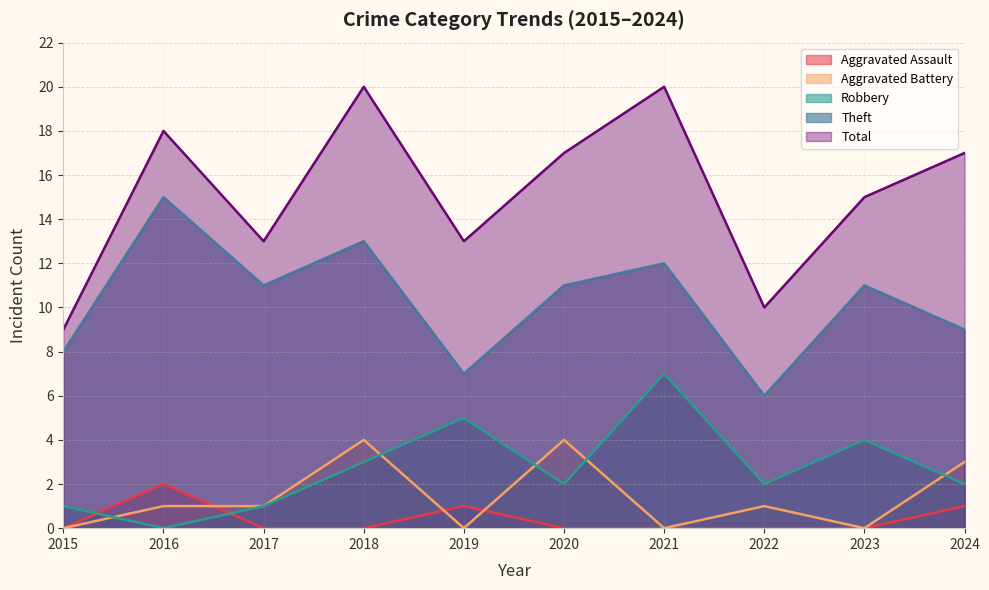

Does the chart display data point markers on the line(s)?

No